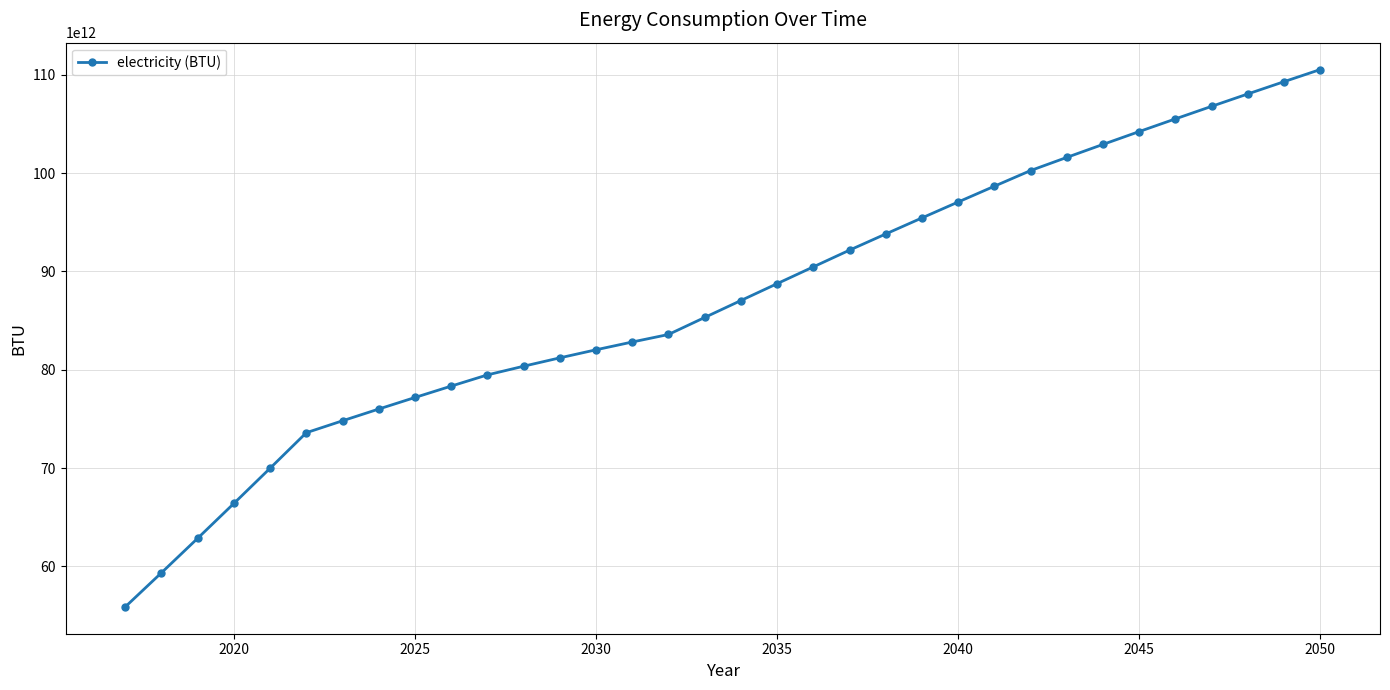

How many data points does each series have?

34